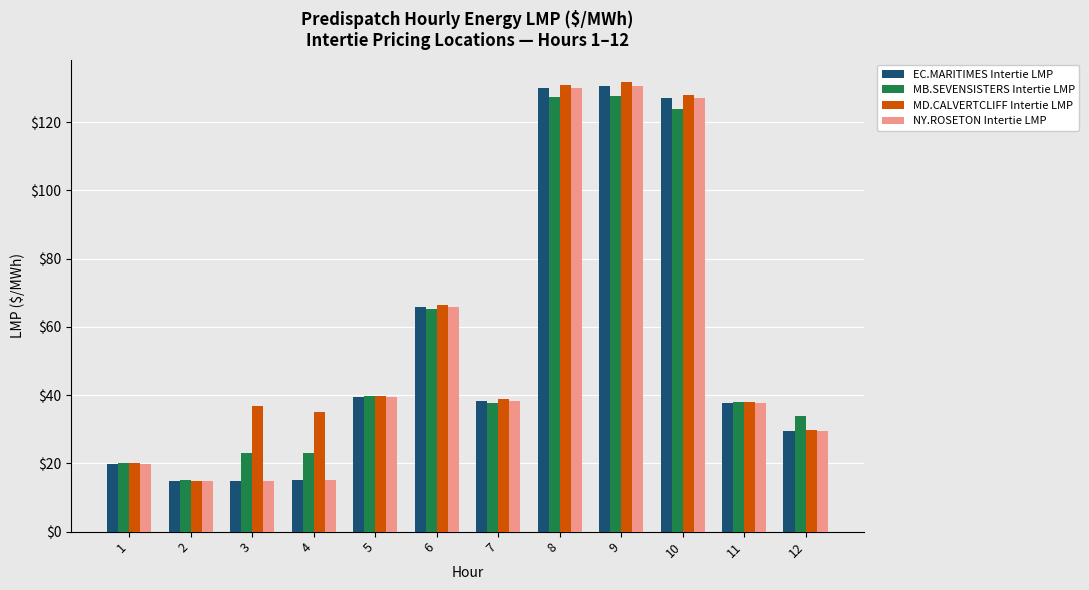

What is the maximum value for EC.MARITIMES Intertie LMP?

130.7